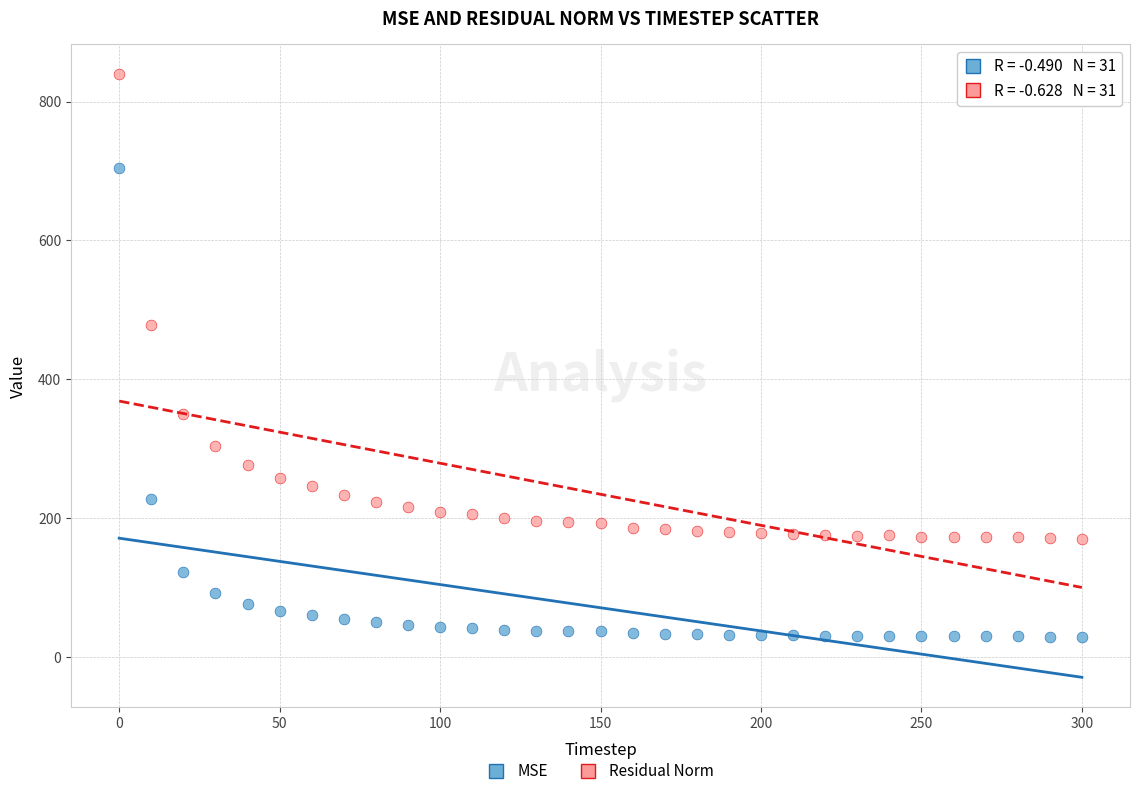

What are all the series names shown in the legend?

MSE, Residual Norm